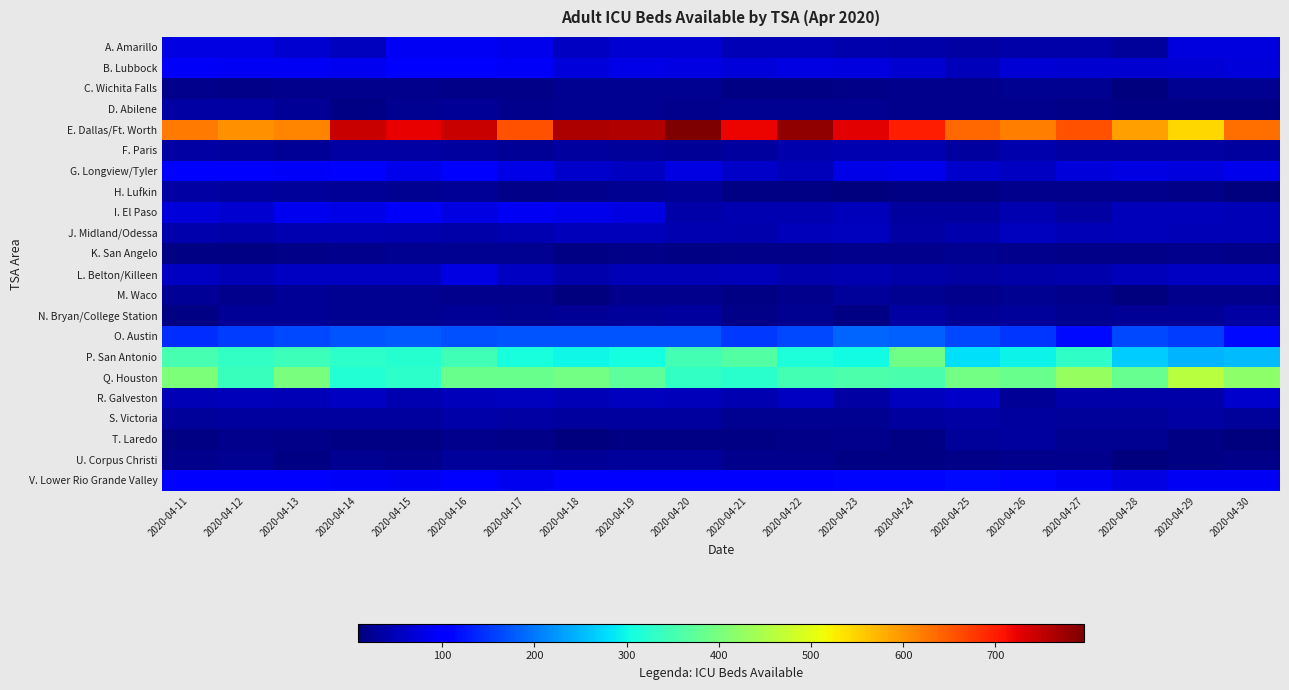

Between 2020-04-20 and 2020-04-23, which is larger?

2020-04-20